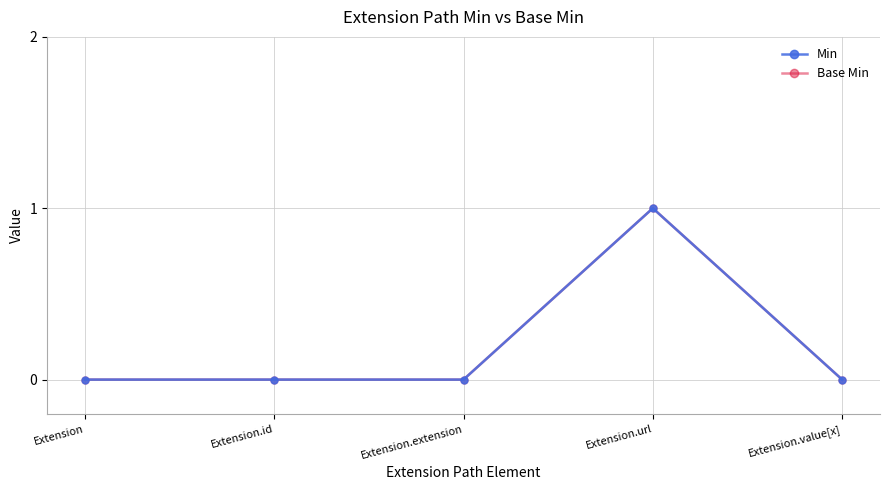

How many categories are shown in the chart?

5